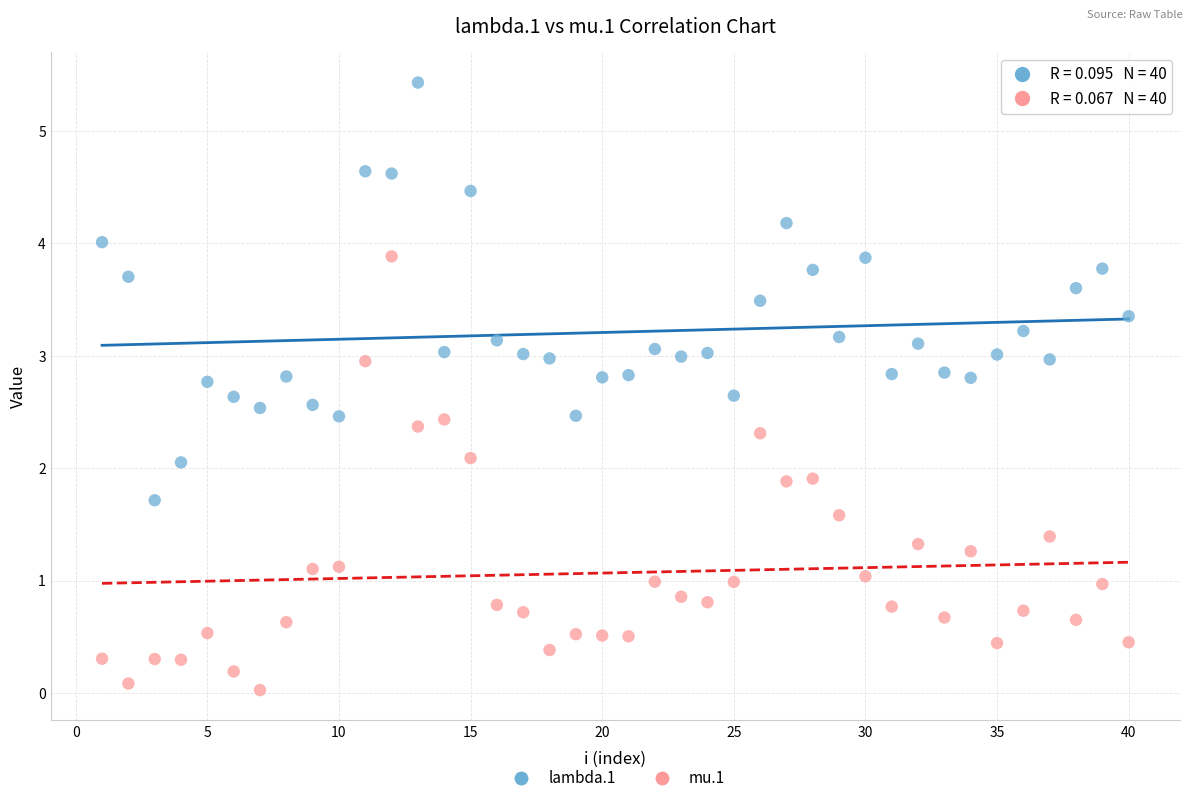

Across all data points, what is the range of Y values (max minus min)?

5.4